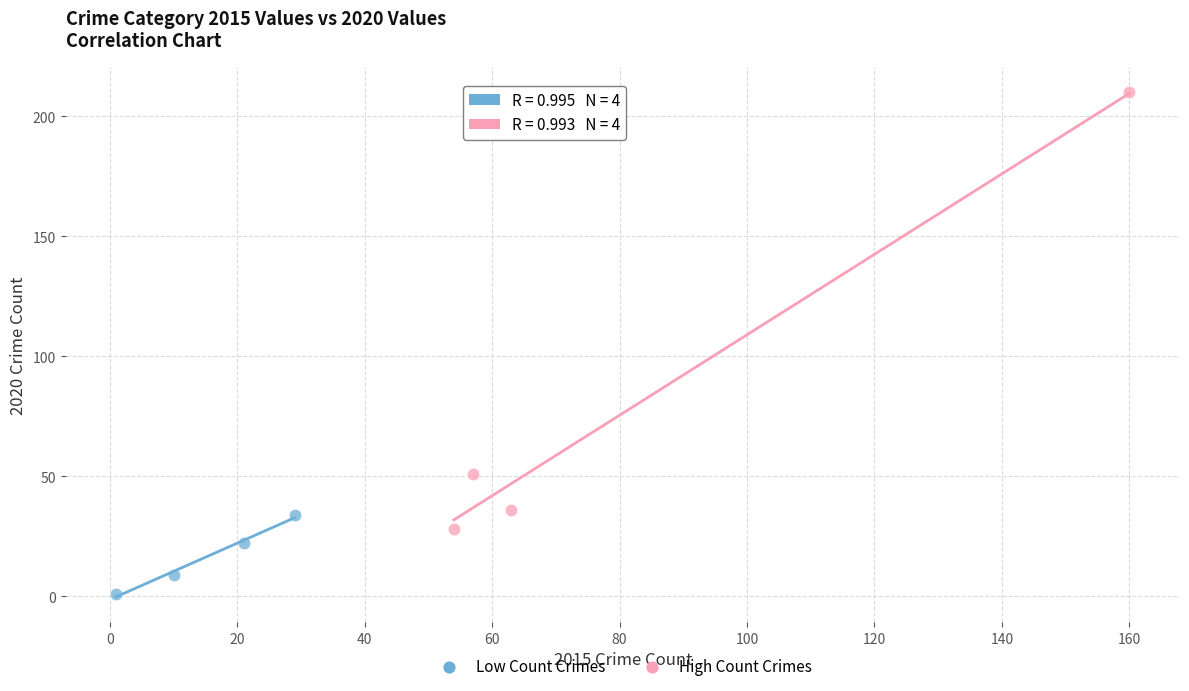

Which series reaches the minimum Y coordinate?

Low Count Crimes